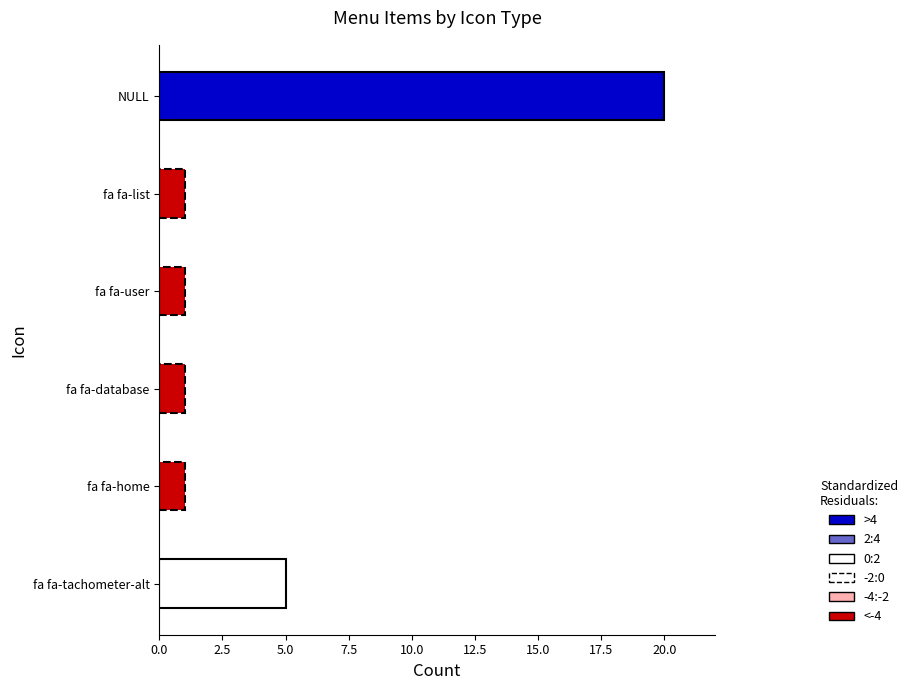

The value of ShowMenu at fa fa-database is 1. True or false?

False